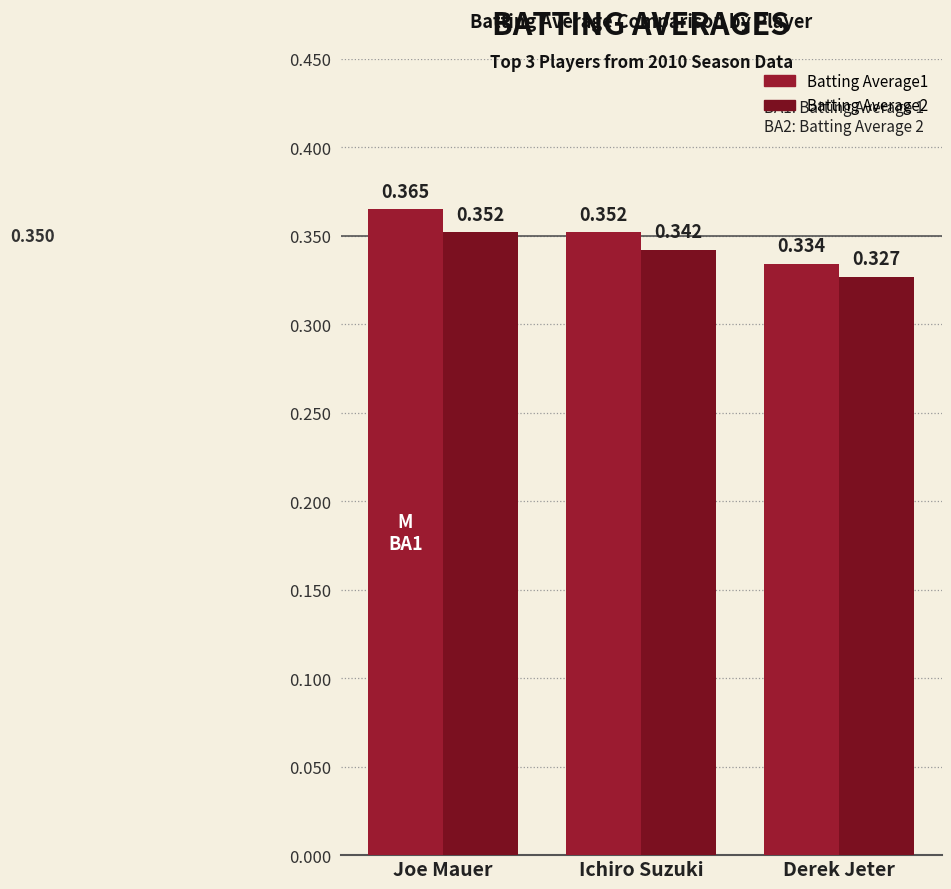

Count the Batting Average2 values in the range 0 to 1.

3